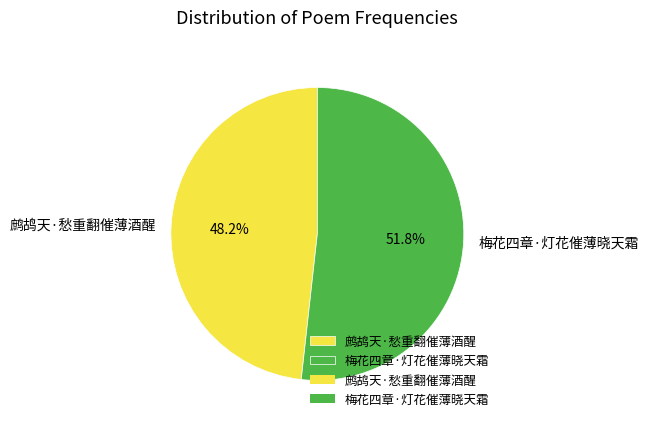

To the nearest percent, what is the difference between the 梅花四章·灯花催薄晓天霜 and 鹧鸪天·愁重翻催薄酒醒 slice percentages?

4%